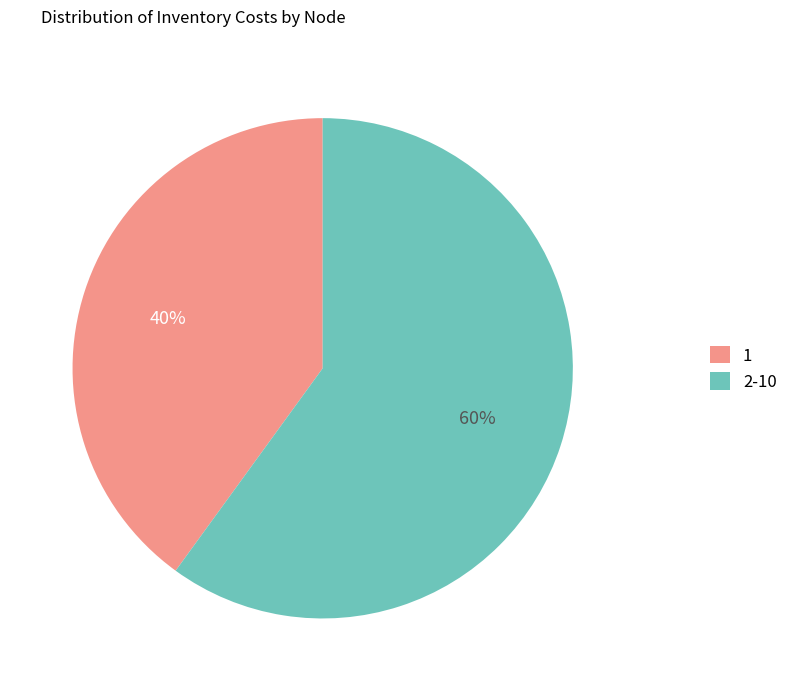

What is the largest slice in the pie chart?

2-10